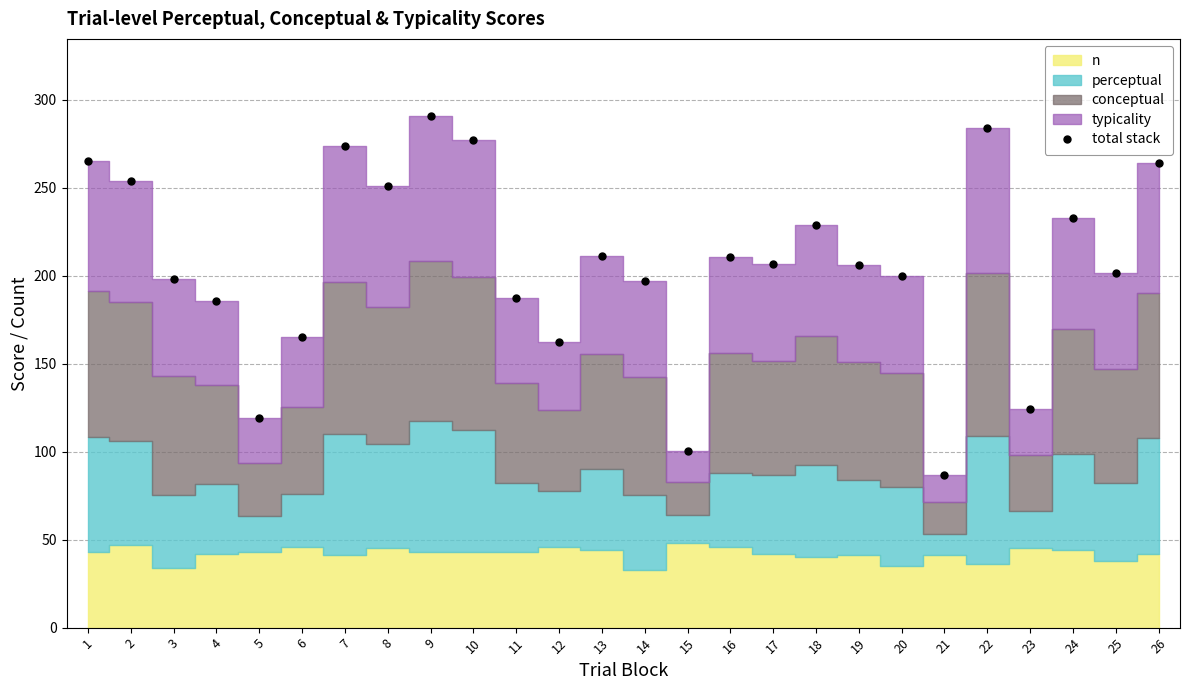

What is the smallest value displayed?

86.6